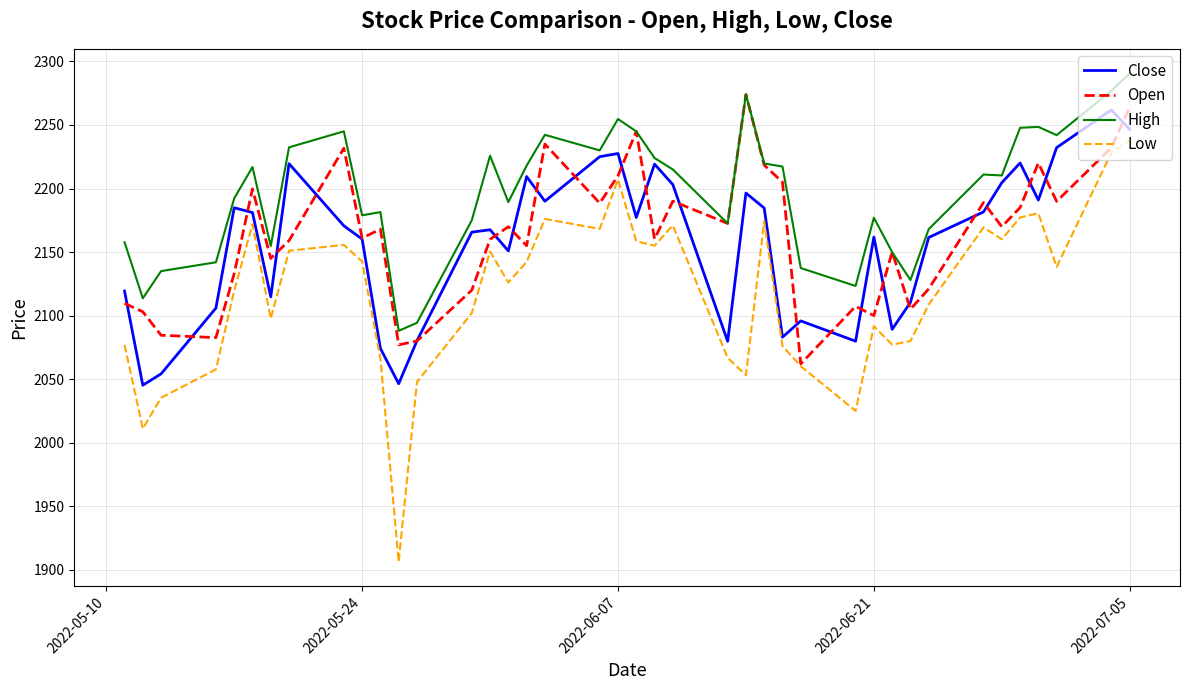

Which series has the largest total across all categories?

High